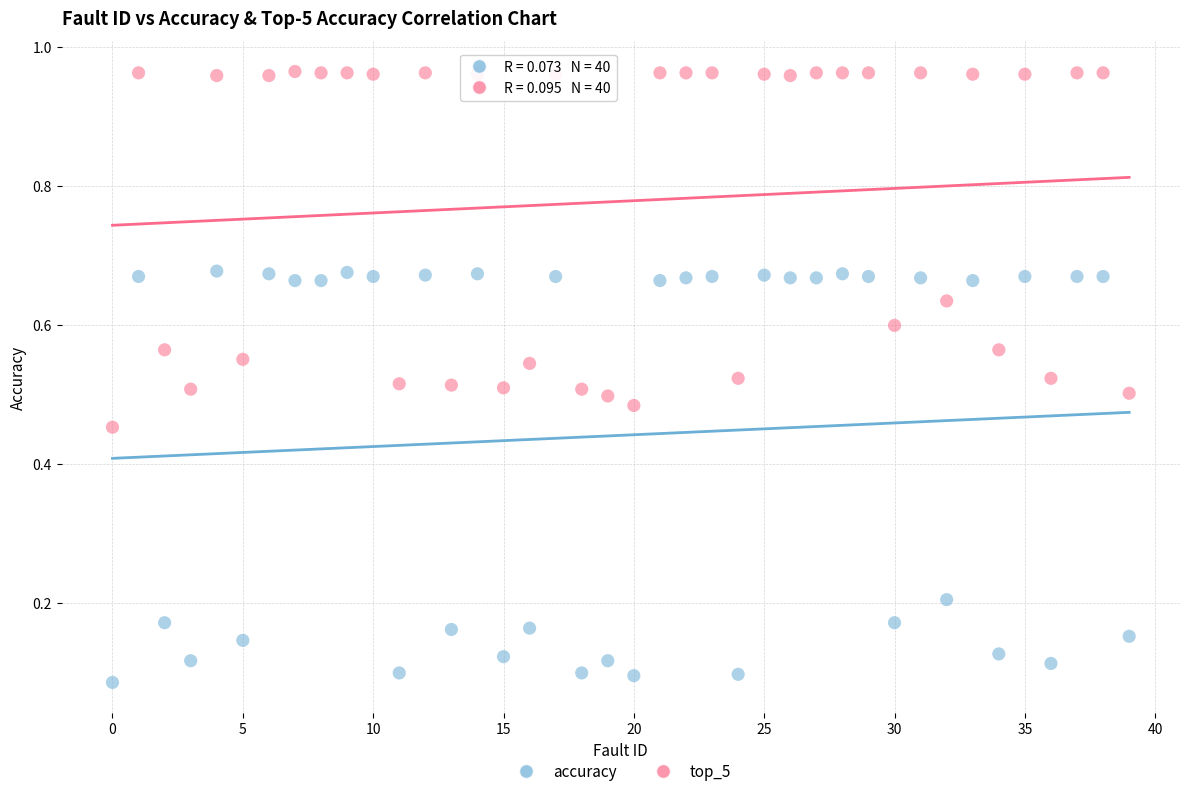

What are all the series names shown in the legend?

accuracy, top_5